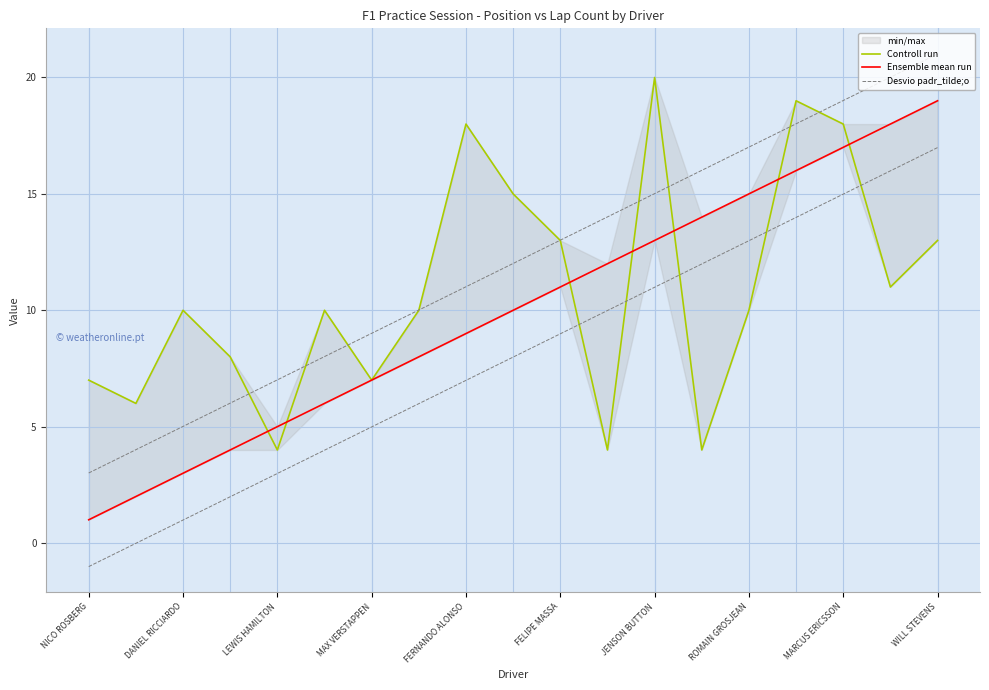

True or false: Desvio padr_tilde;o and Controll run cross at least once.

True